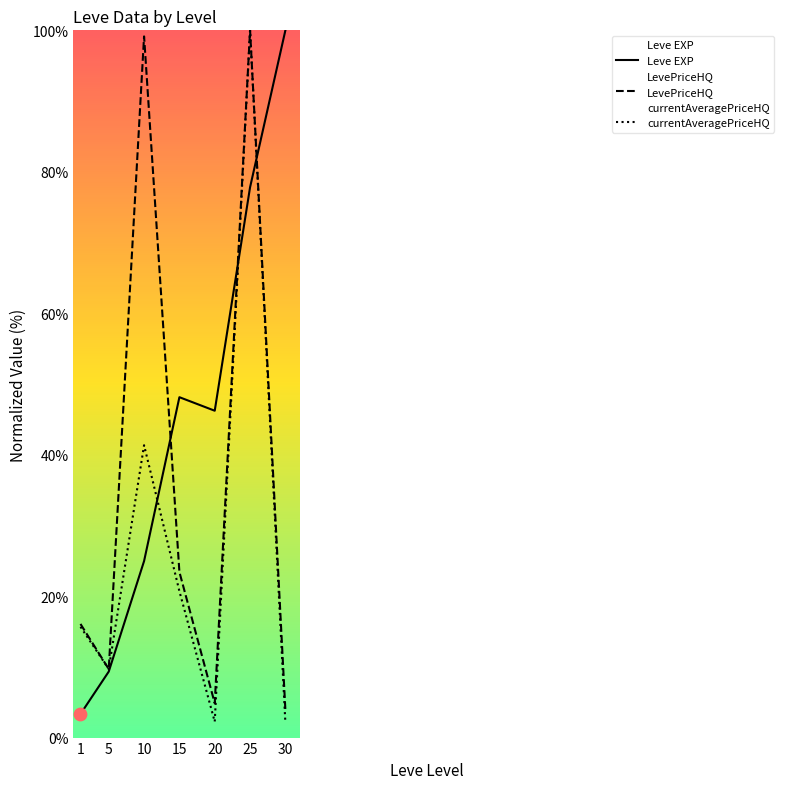

Is the value of LevePriceHQ at 1 greater than the value of Leve EXP at 25?

No